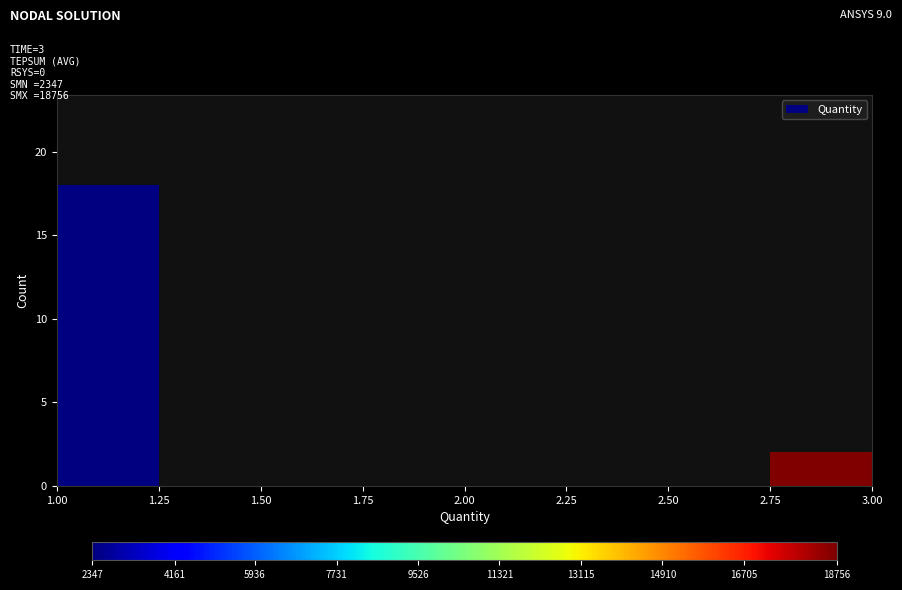

Over which range of the x-axis is the bar tallest?

1.00 to 1.25